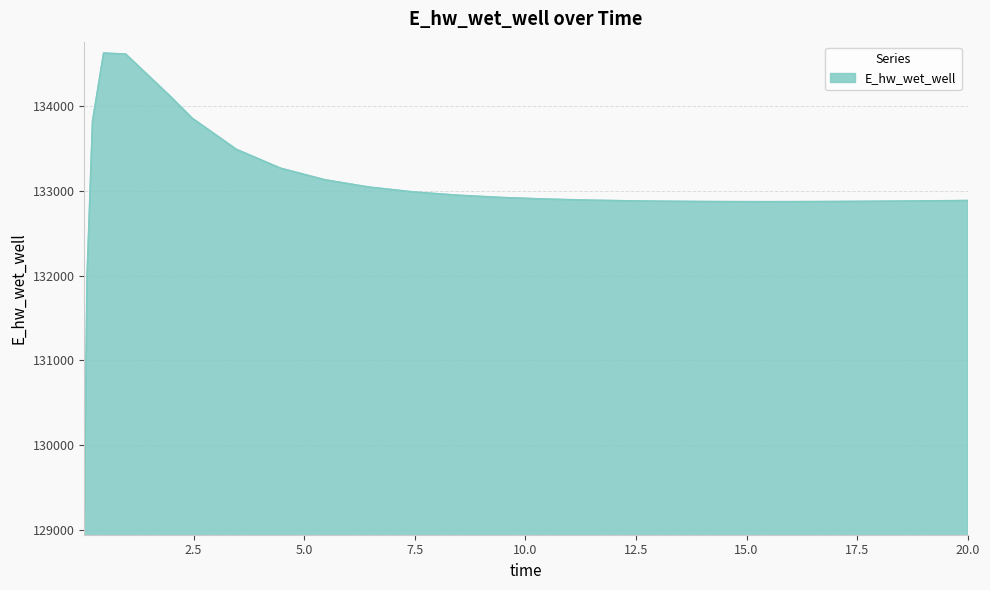

What is the difference between the maximum and minimum values?

5557.5